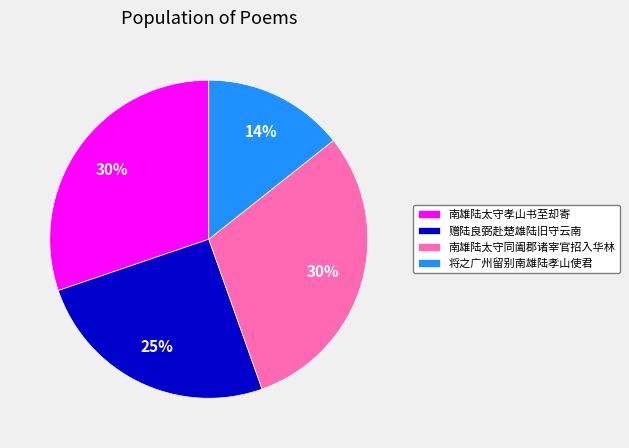

Approximately how many times larger is the value at 赠陆良弼赴楚雄陆旧守云南 compared to 南雄陆太守孝山书至却寄?

0.8